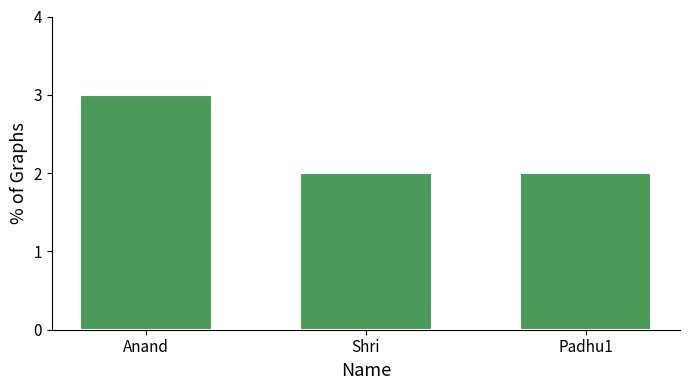

True or false: the data shows 2 at Shri.

True